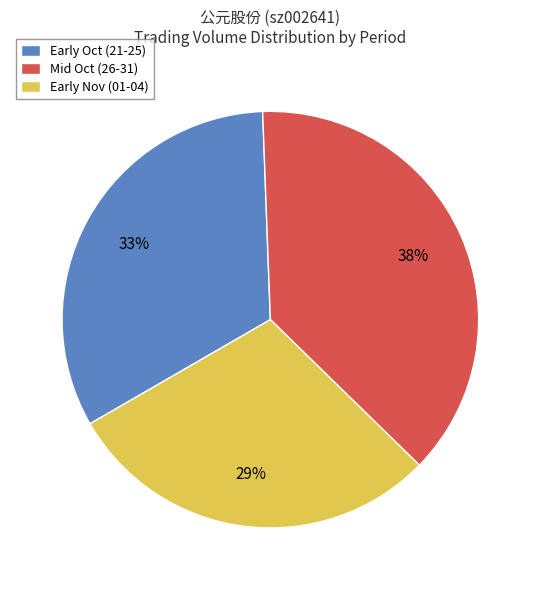

Count the number of slices in the pie.

3